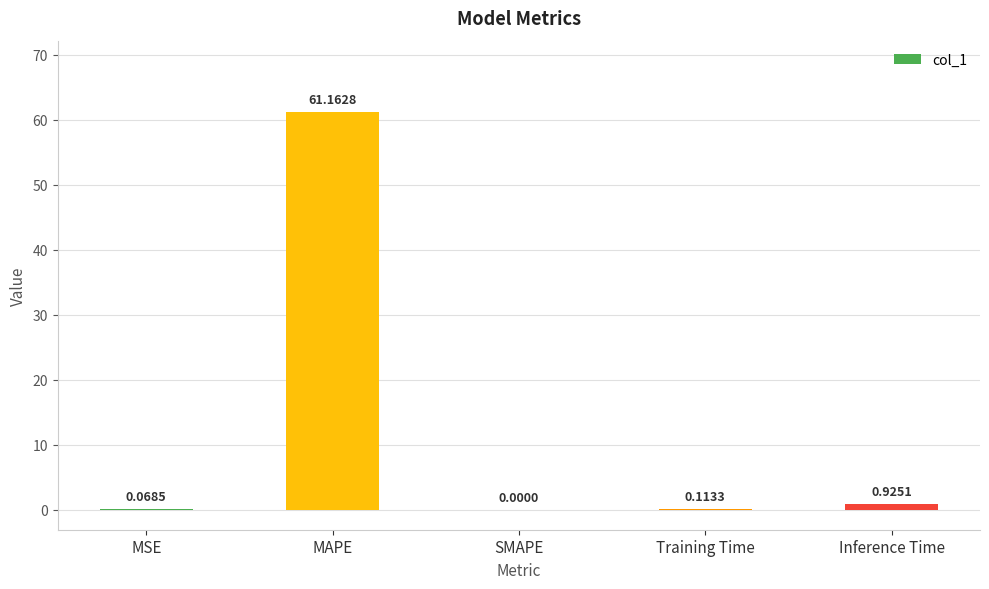

What is the sum of the values at Inference Time and MAPE?

62.1